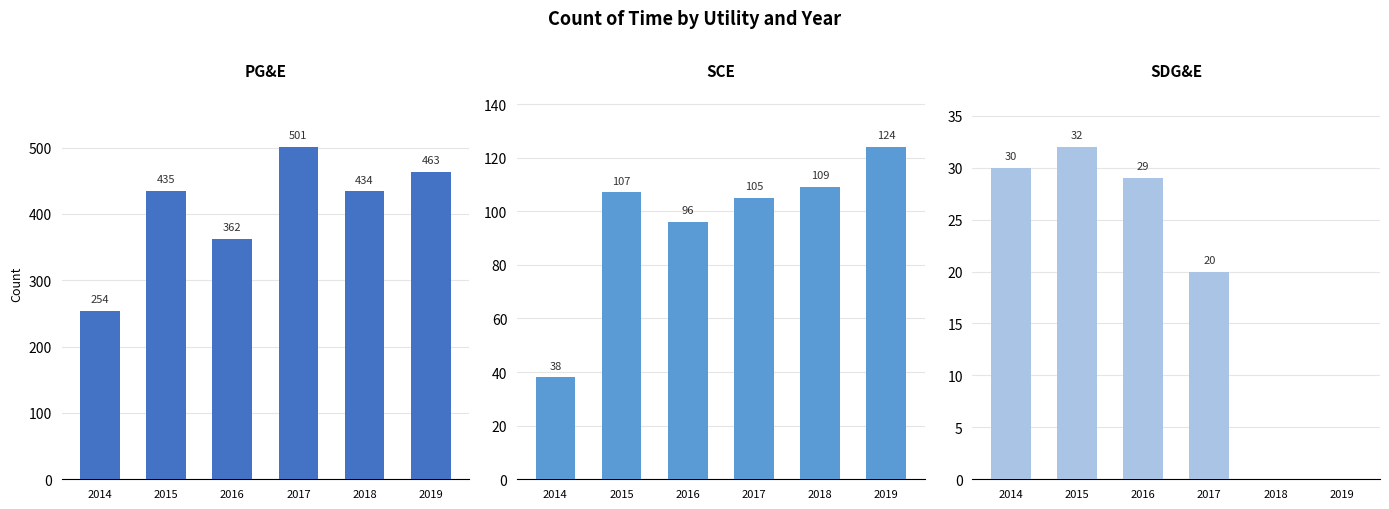

What are all the series names shown in the legend?

PG&E, SCE, SDG&E